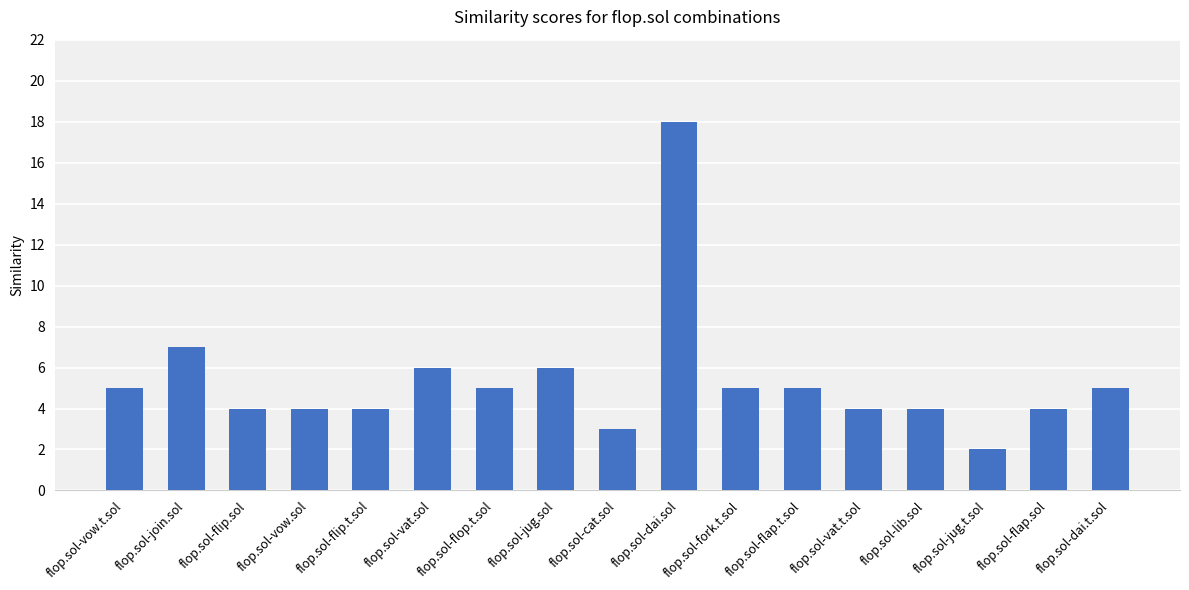

What position from the left is flop.sol-dai.sol?

10